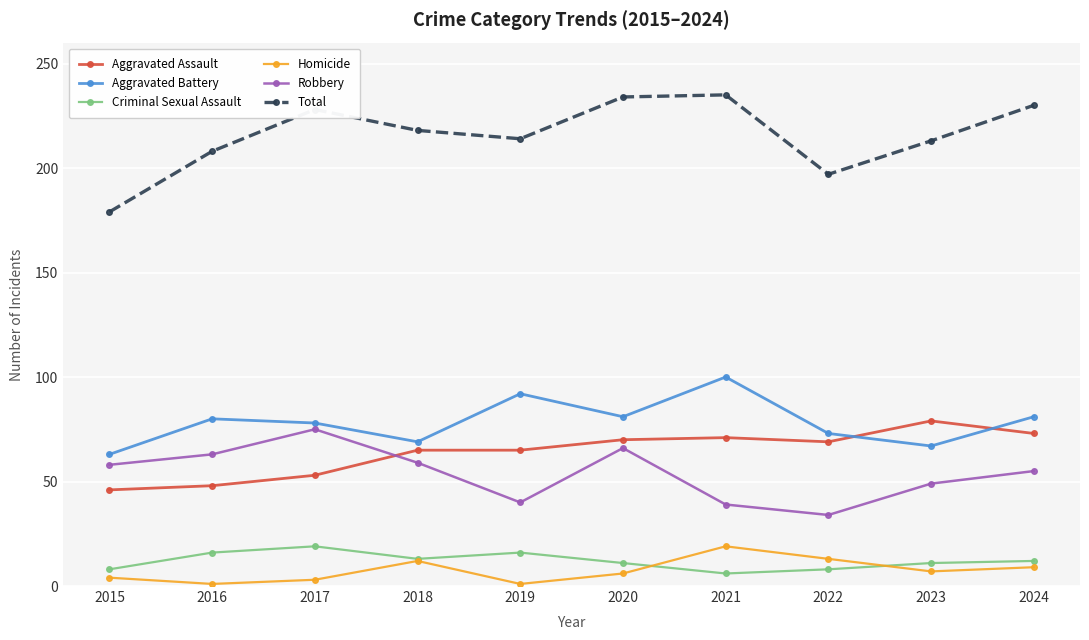

True or false: Homicide and Robbery intersect in this chart.

False